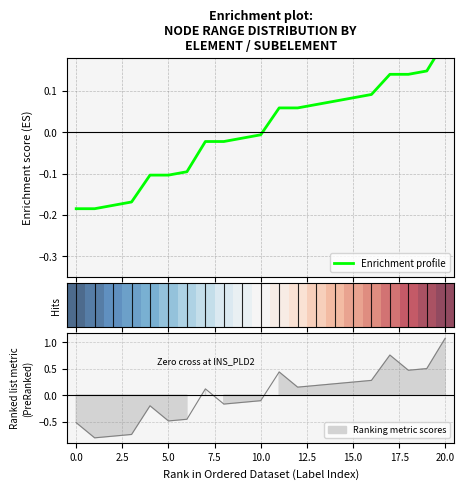

Does the chart have visible grid lines?

Yes